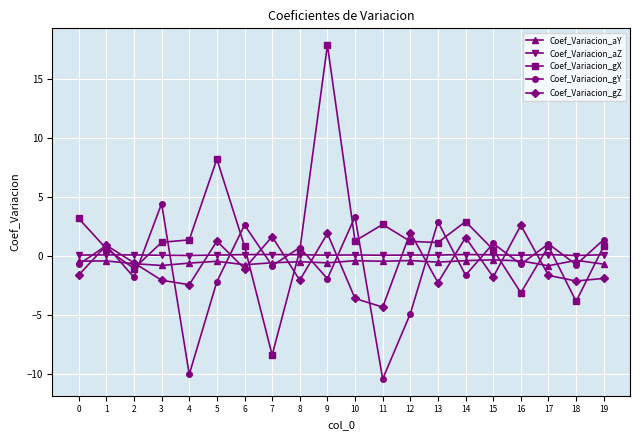

True or false: Coef_Variacion_aY has more than 0 points higher than both neighbors.

True